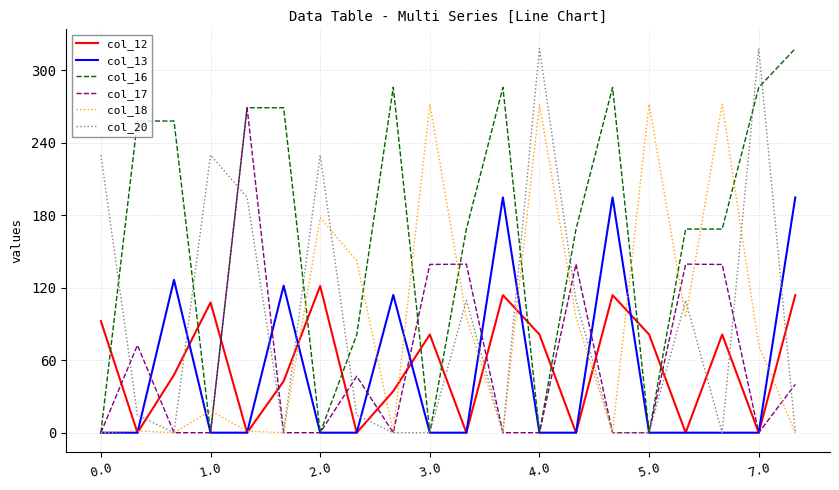

True or false: col_12 and col_16 cross at least once.

True